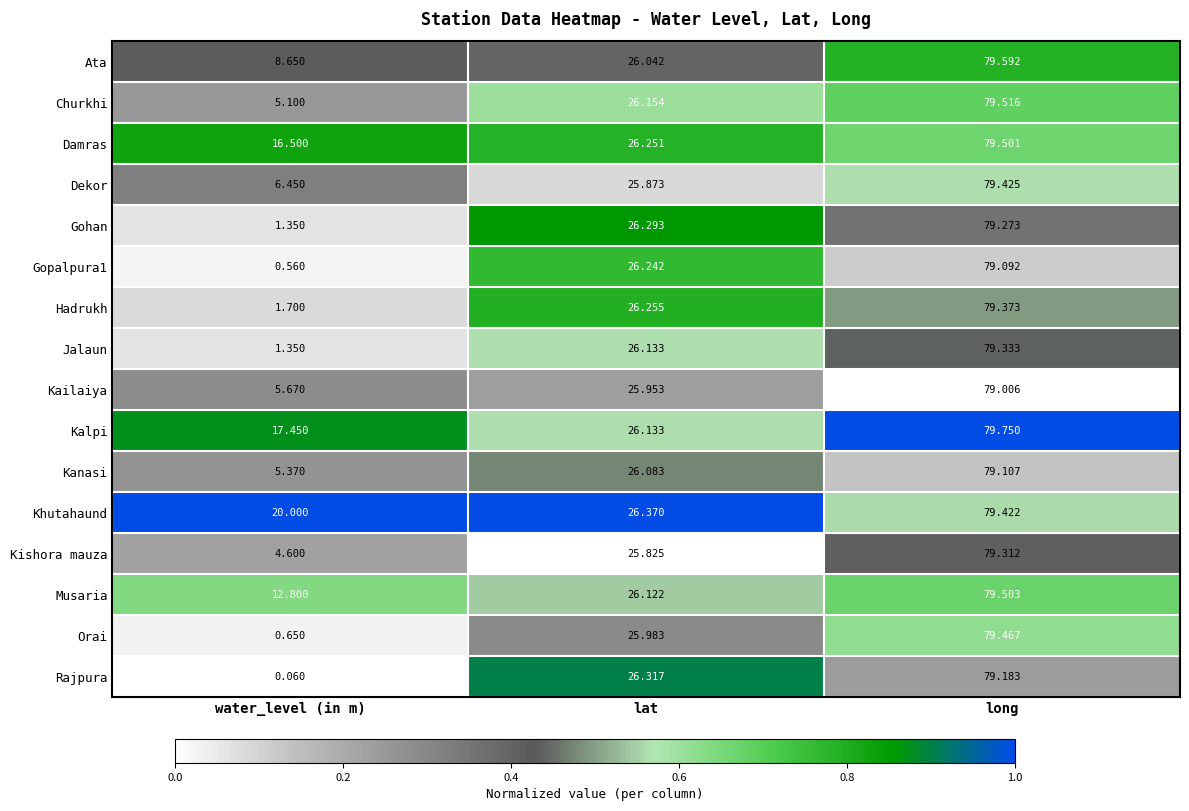

Which series changed the most between water_level (in m) and long?

Rajpura